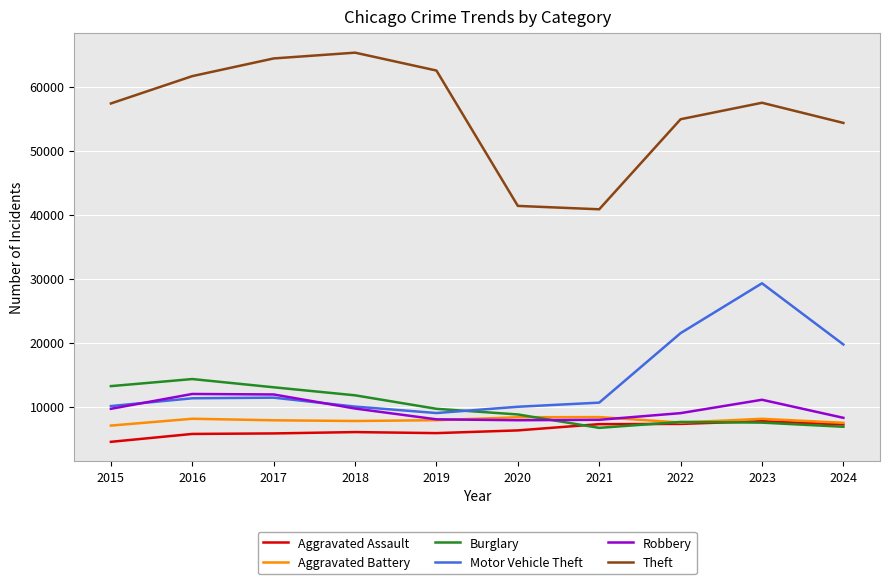

Between 2015 and 2016, which series saw the biggest shift?

Theft